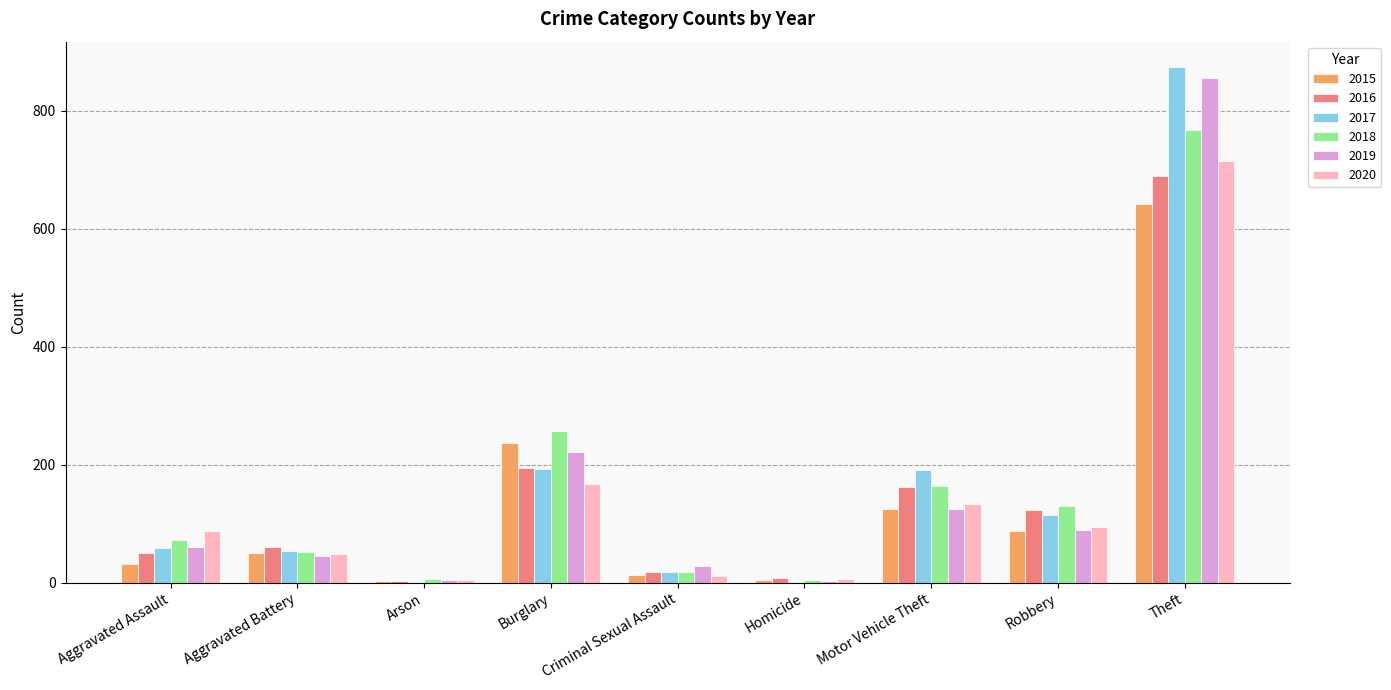

What is the sum of all 2018 values?

1472